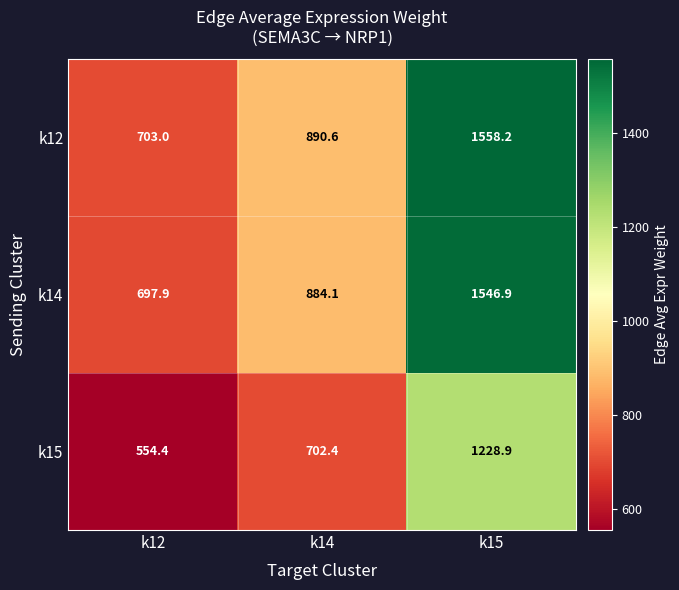

What is the total value across all series at k14?

2477.1